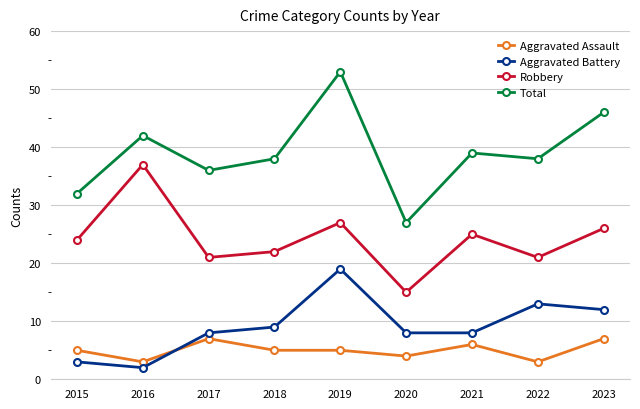

At which category does the chart reach its minimum across all series?

2016